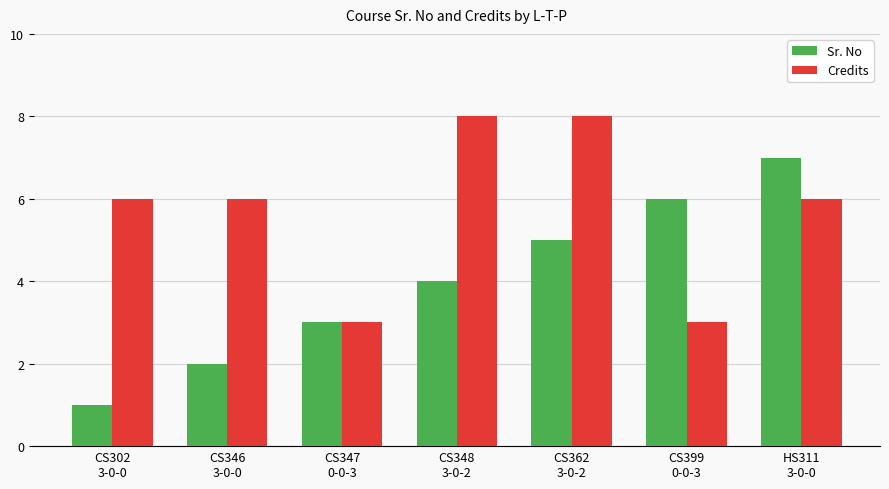

Which series has the largest total across all categories?

Credits